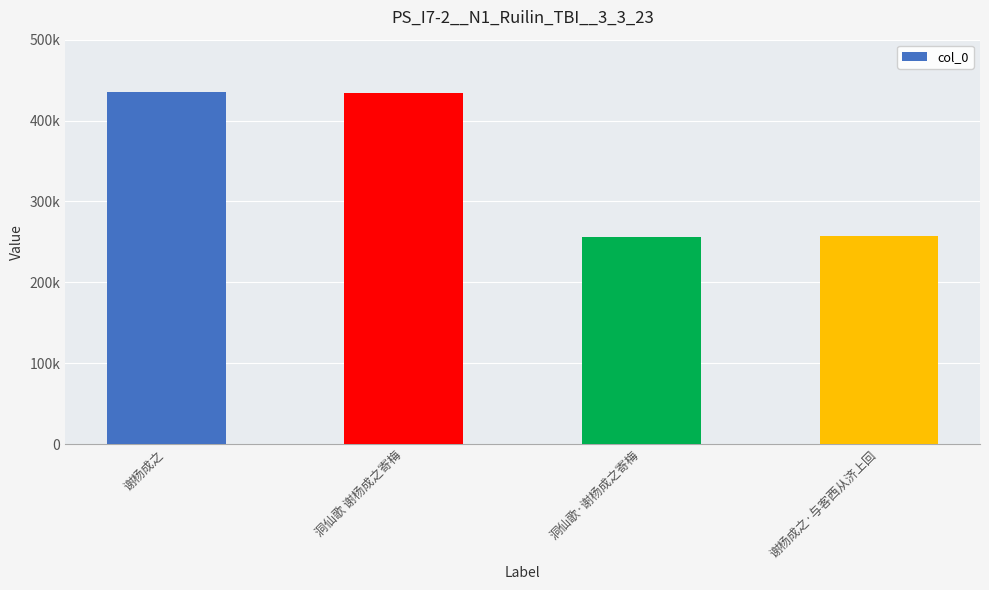

List the labels in order of value, smallest first.

洞仙歌·谢杨成之寄梅, 谢杨成之·与客西从济上回, 洞仙歌 谢杨成之寄梅, 谢杨成之